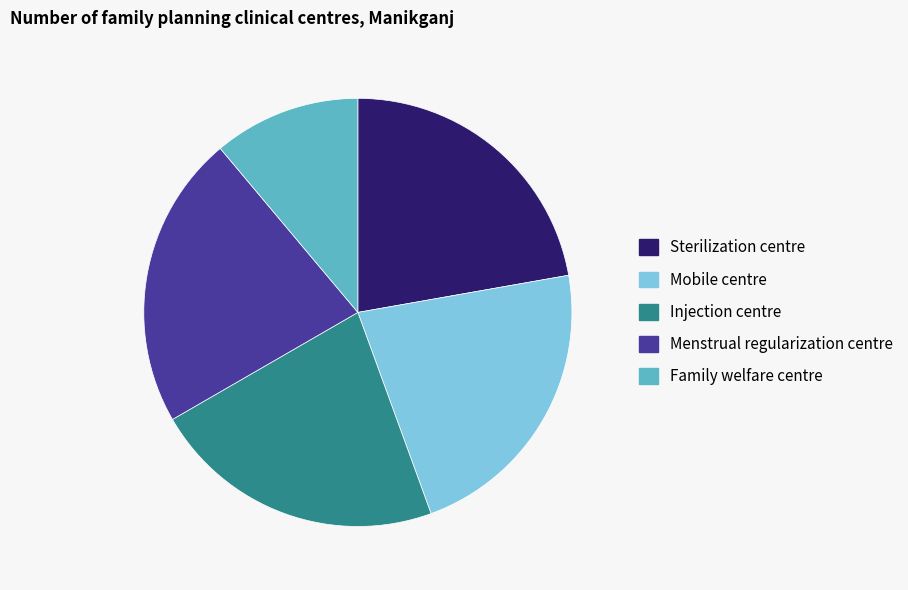

Count the number of slices in the pie.

5